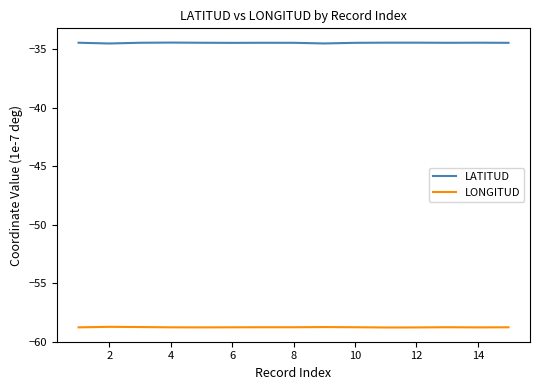

What is the lowest value of the LONGITUD series?

-58.8